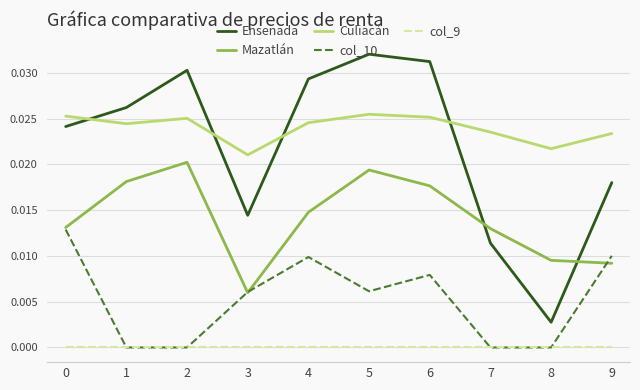

Which category has the lowest value in the Ensenada series?

8